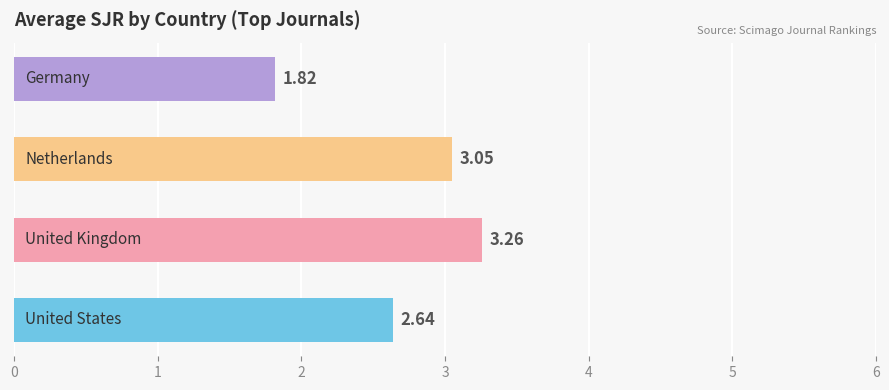

What is the difference between the maximum and minimum values?

1.4